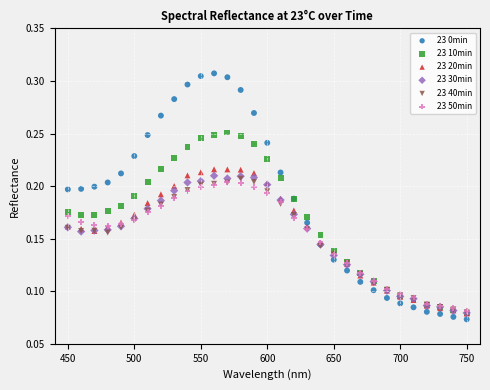

Which series has the widest spread of Y values?

23 0min